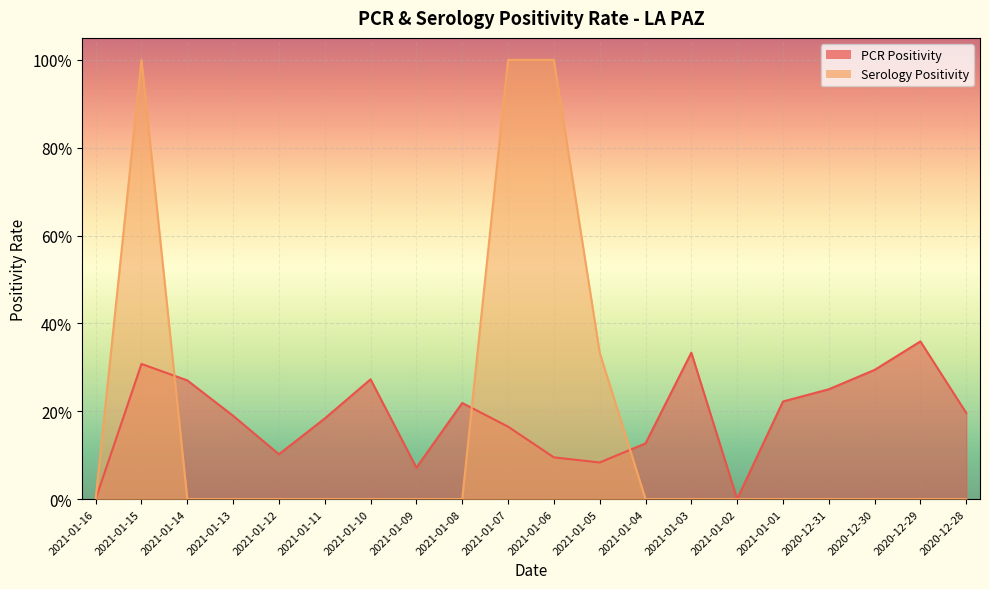

At which category is the sum across all series the highest?

2021-01-15